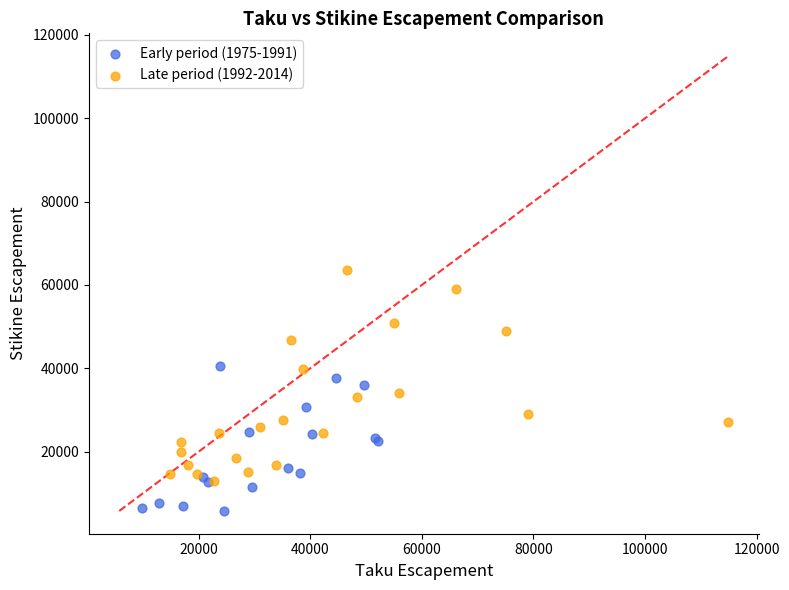

Which series has the largest Y range (max minus min)?

Late period (1992-2014)